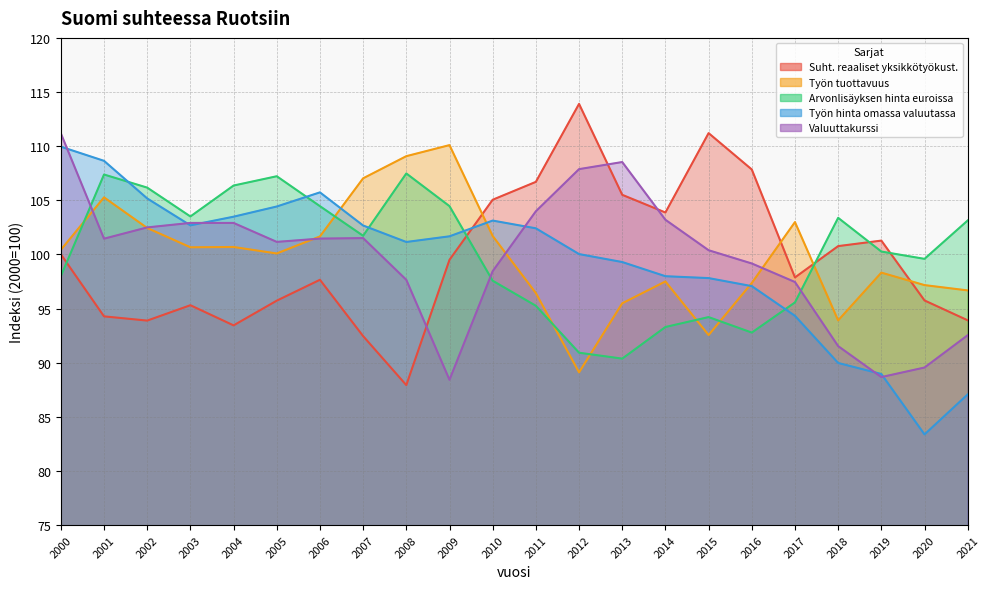

Is the value of Arvonlisäyksen hinta euroissa at 2012 greater than the value of Valuuttakurssi at 2011?

No